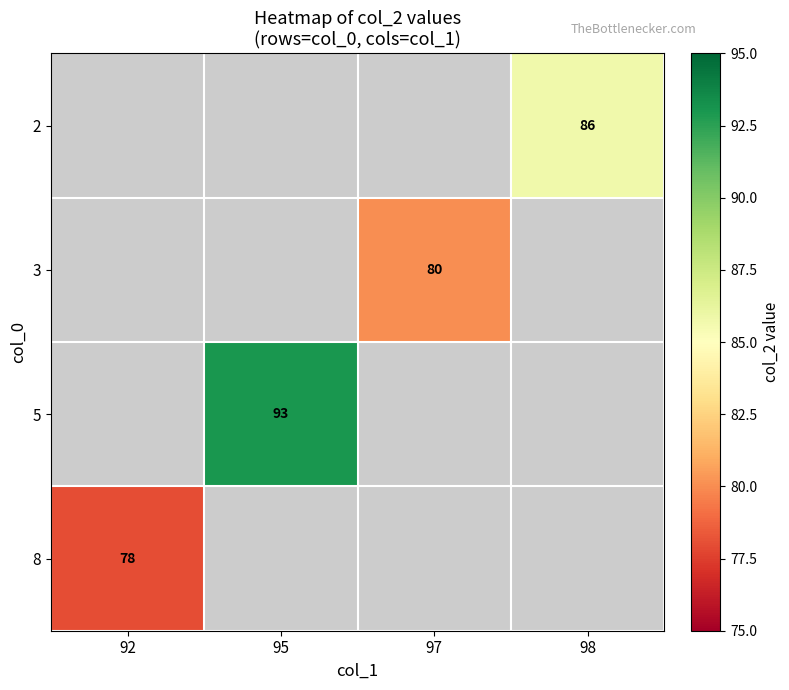

What is the maximum value shown in the chart?

93.0